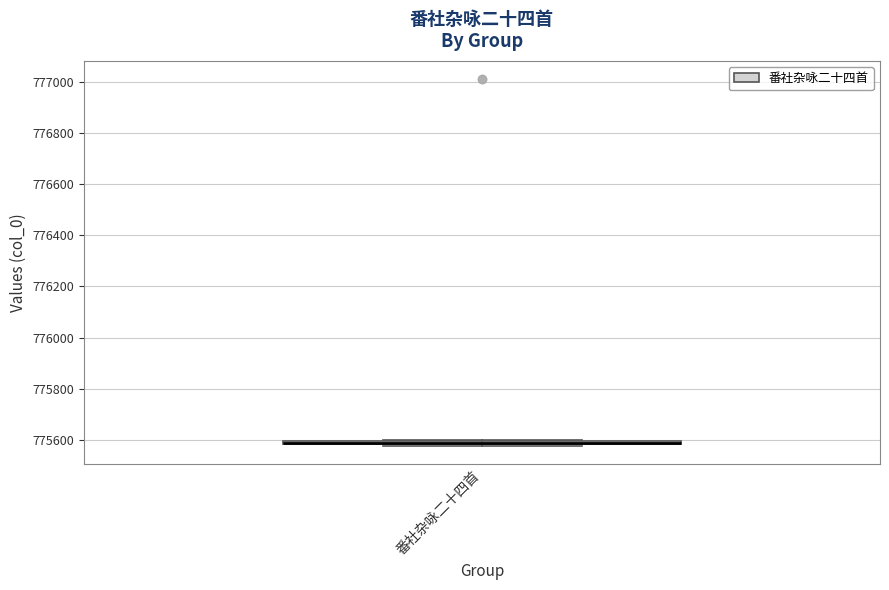

Where is the lower edge of the box for 番社杂咏二十四首 on the y-axis? The values are not printed on the chart, so give them approximately, as read against the axis.

775580